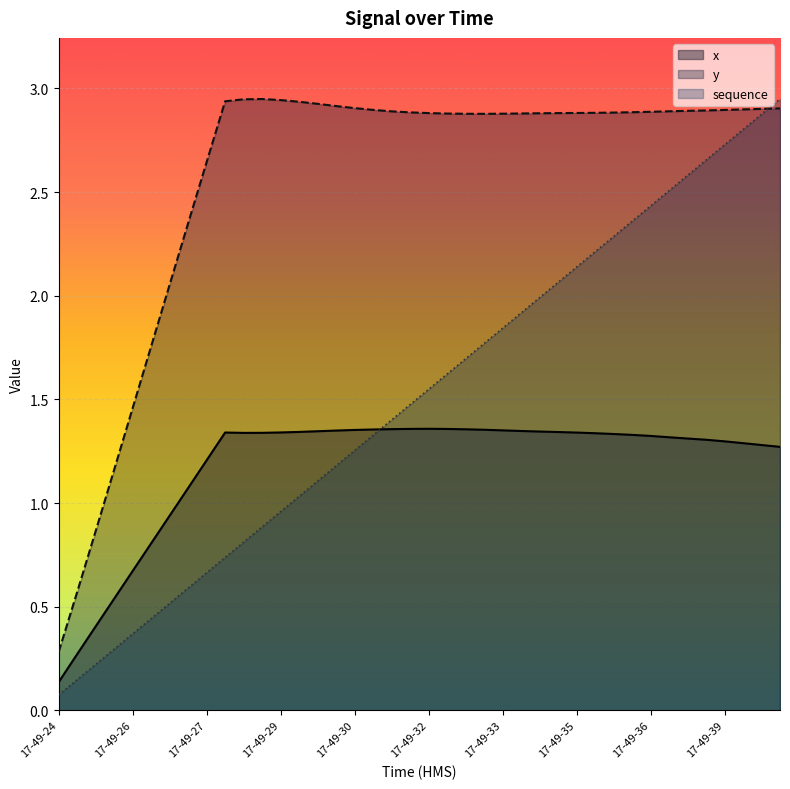

Which series ends up on top after the final intersection of y and sequence?

sequence